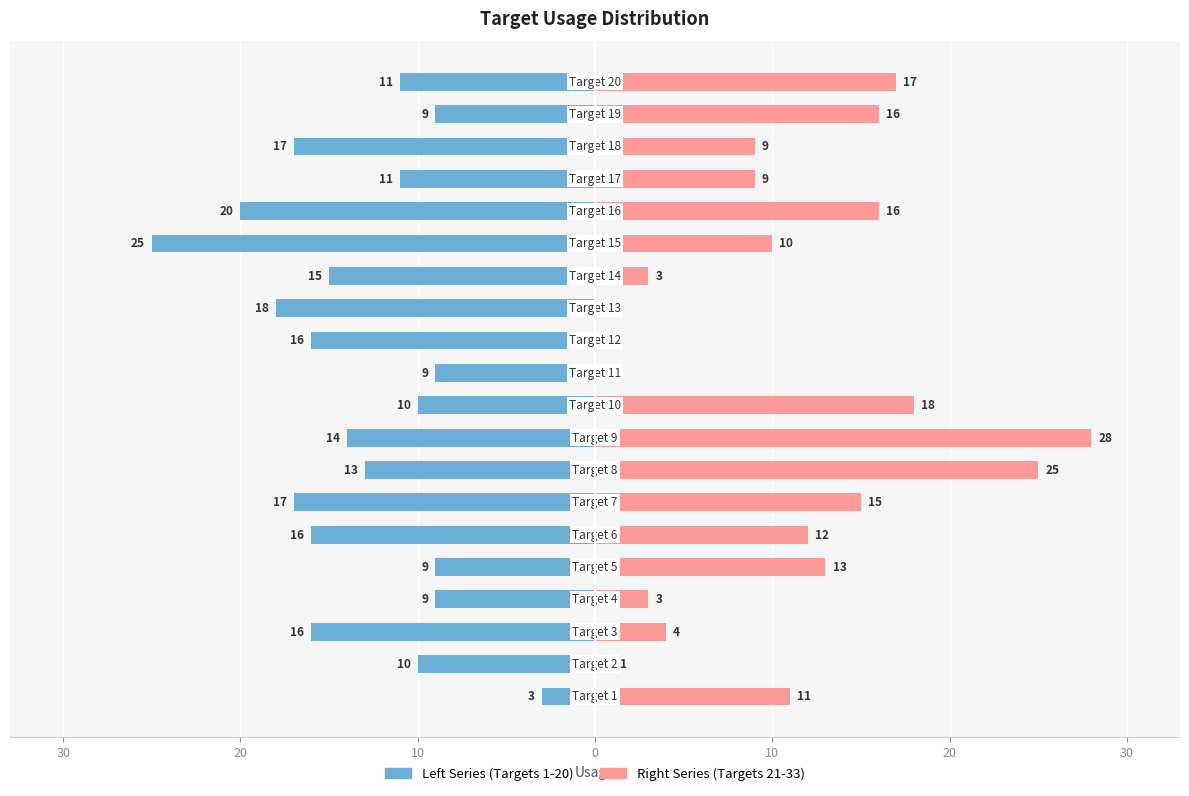

What is the label of the 2nd bar from the right?

18